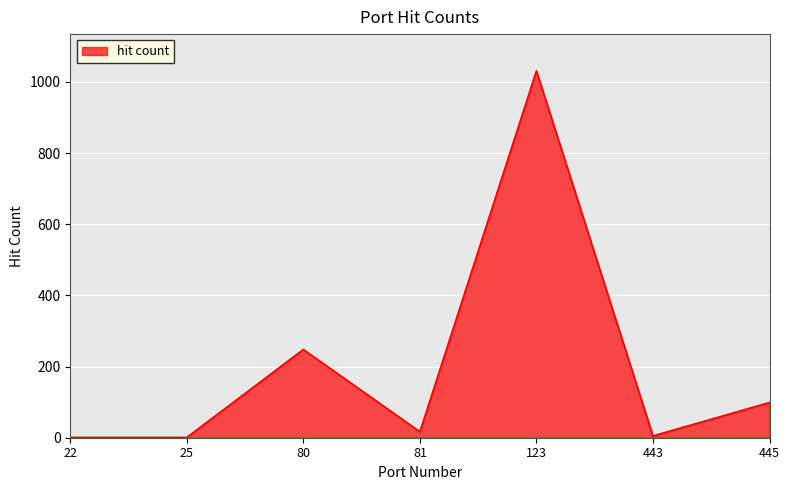

Where is the data nearest to the value 516?

80